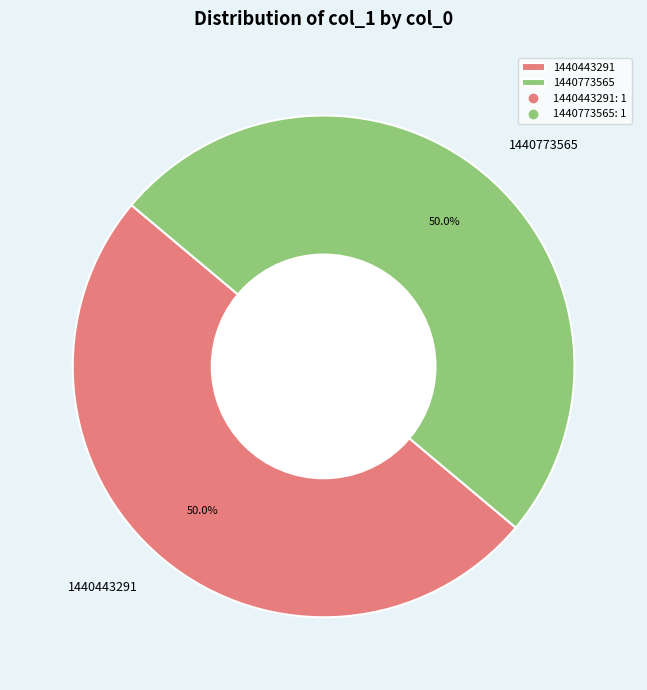

What percentage is NOT represented by 1440443291?

50.0%